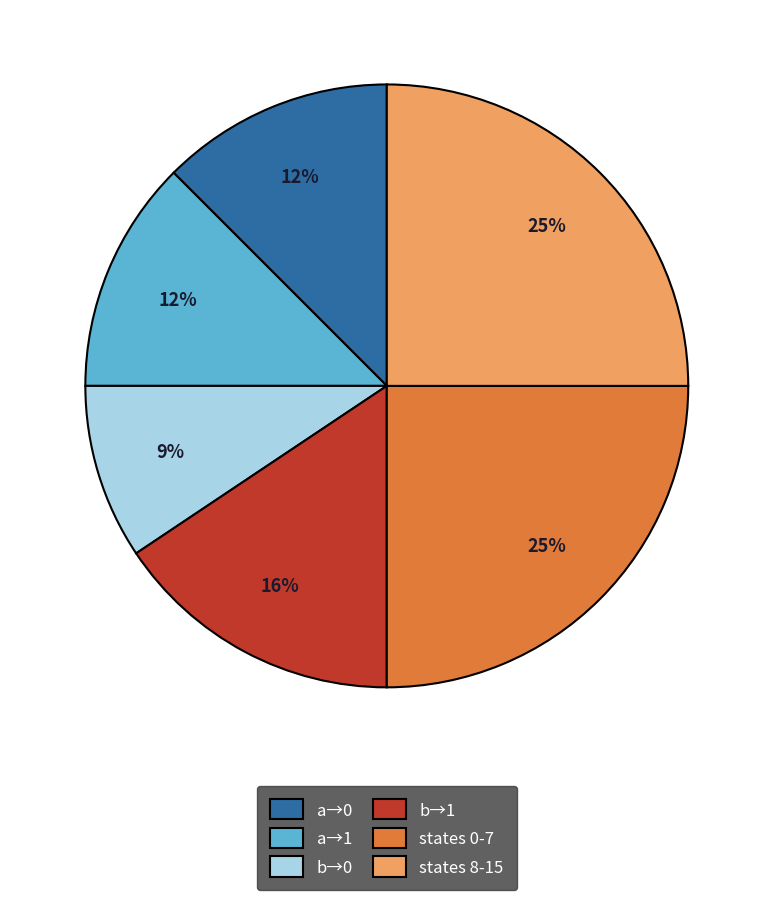

To the nearest percent, what is the average slice percentage?

17%